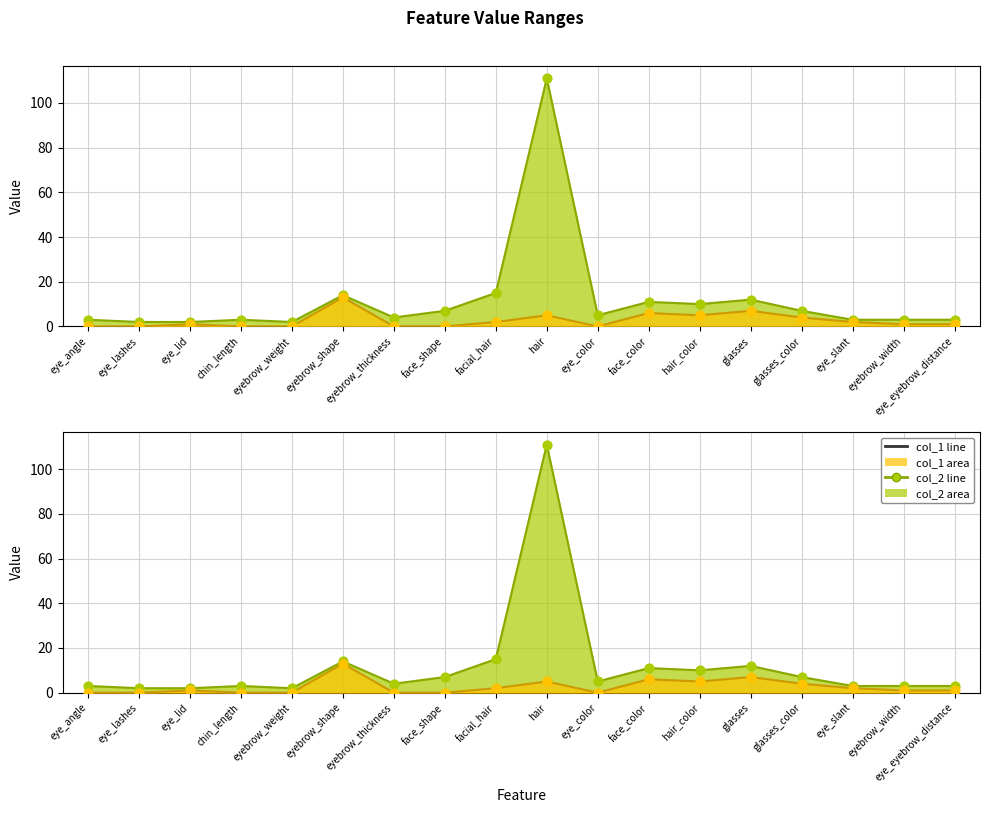

Which series has the widest spread of Y values?

col_2 line